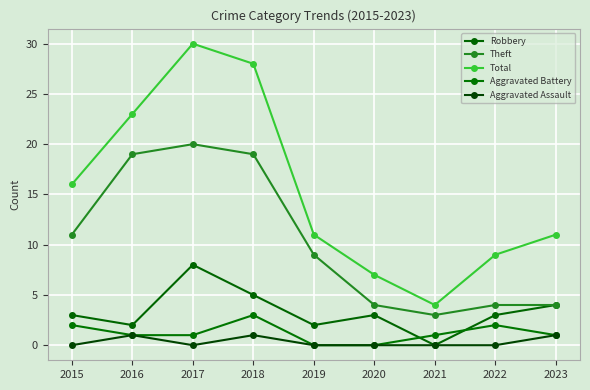

Rank the categories by Total value from lowest to highest.

2021, 2020, 2022, 2019, 2023, 2015, 2016, 2018, 2017